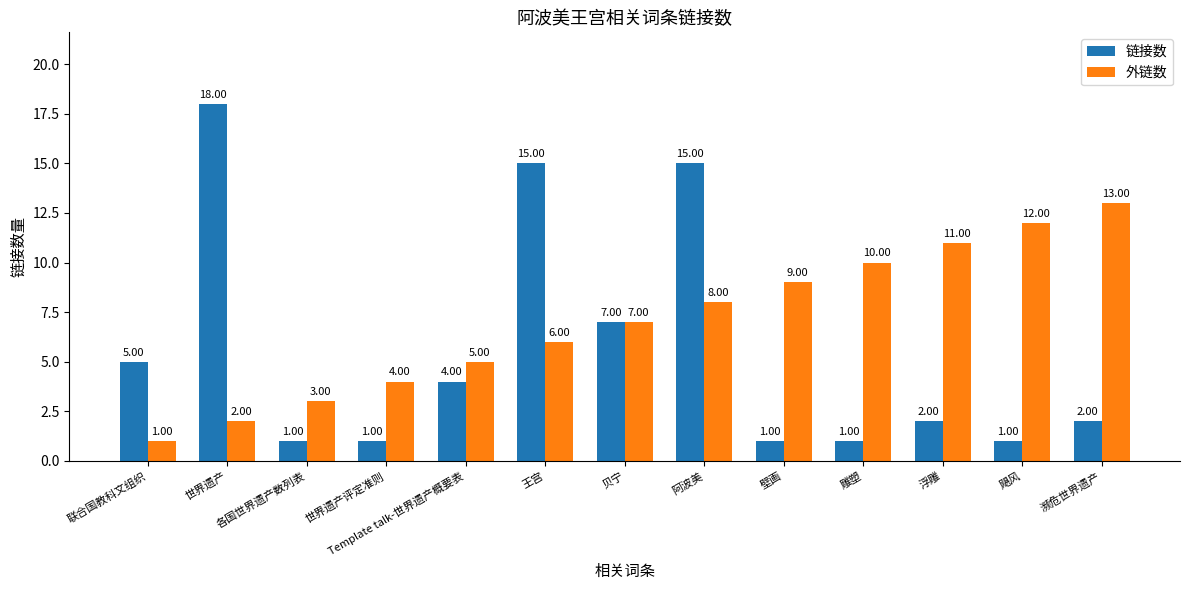

What is the value of the 链接数 bar at the 9th from the left?

1